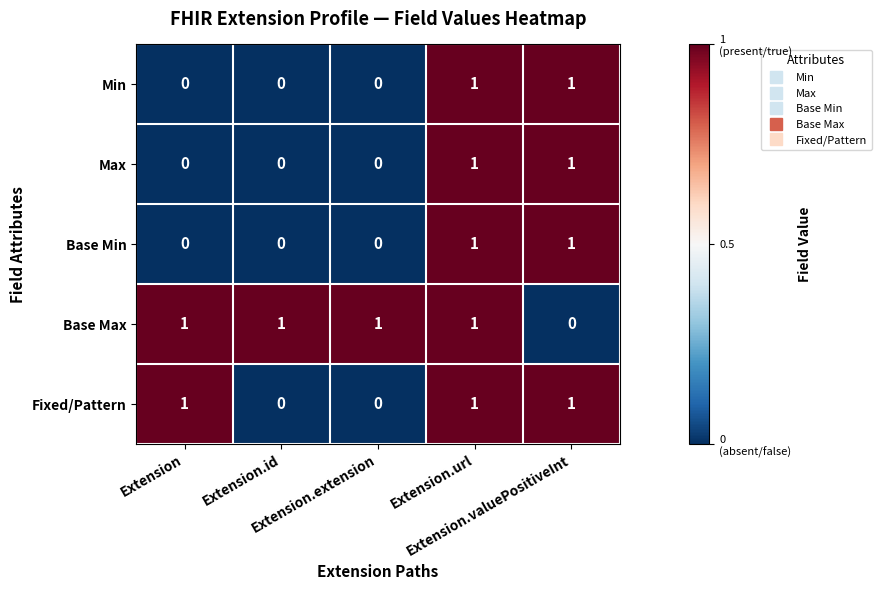

How many Fixed/Pattern values are between 0 and 1?

5